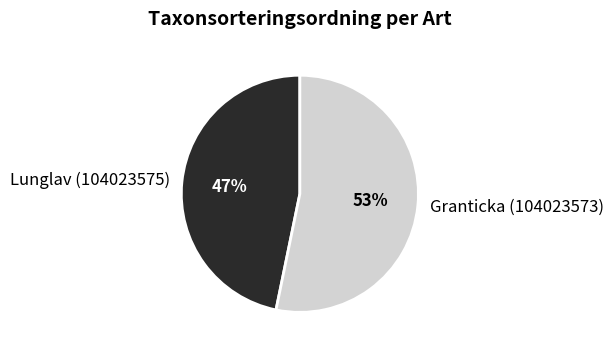

The Granticka (104023573) slice represents 63% of the pie. True or false?

False